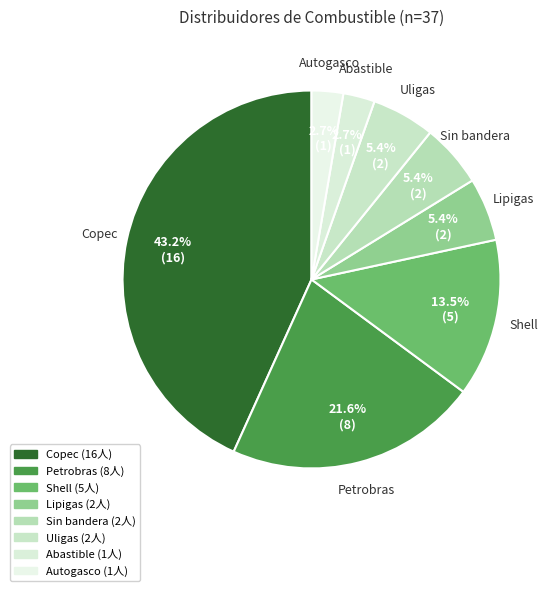

Which category has the biggest portion of the pie?

Copec